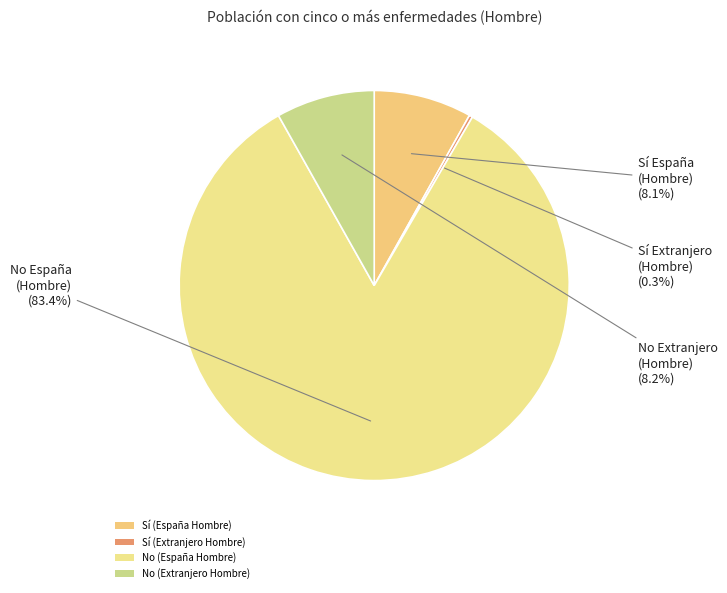

What is the smallest slice in the pie chart?

Sí (Extranjero Hombre)